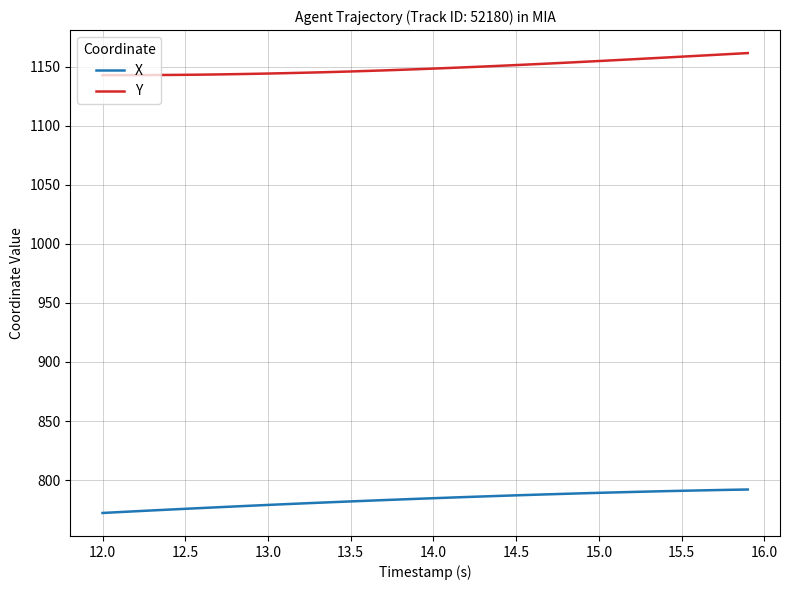

List the series in order of their peak value, highest first.

Y, X